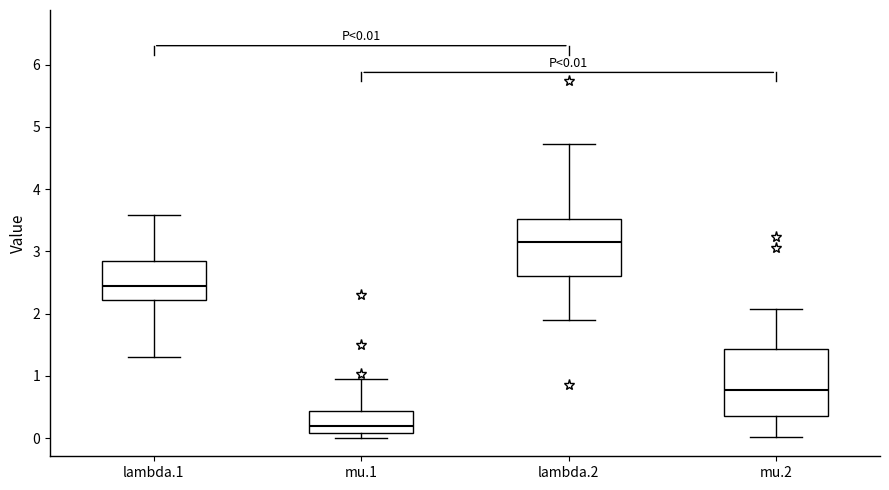

Which box's median line is the lowest?

mu.1